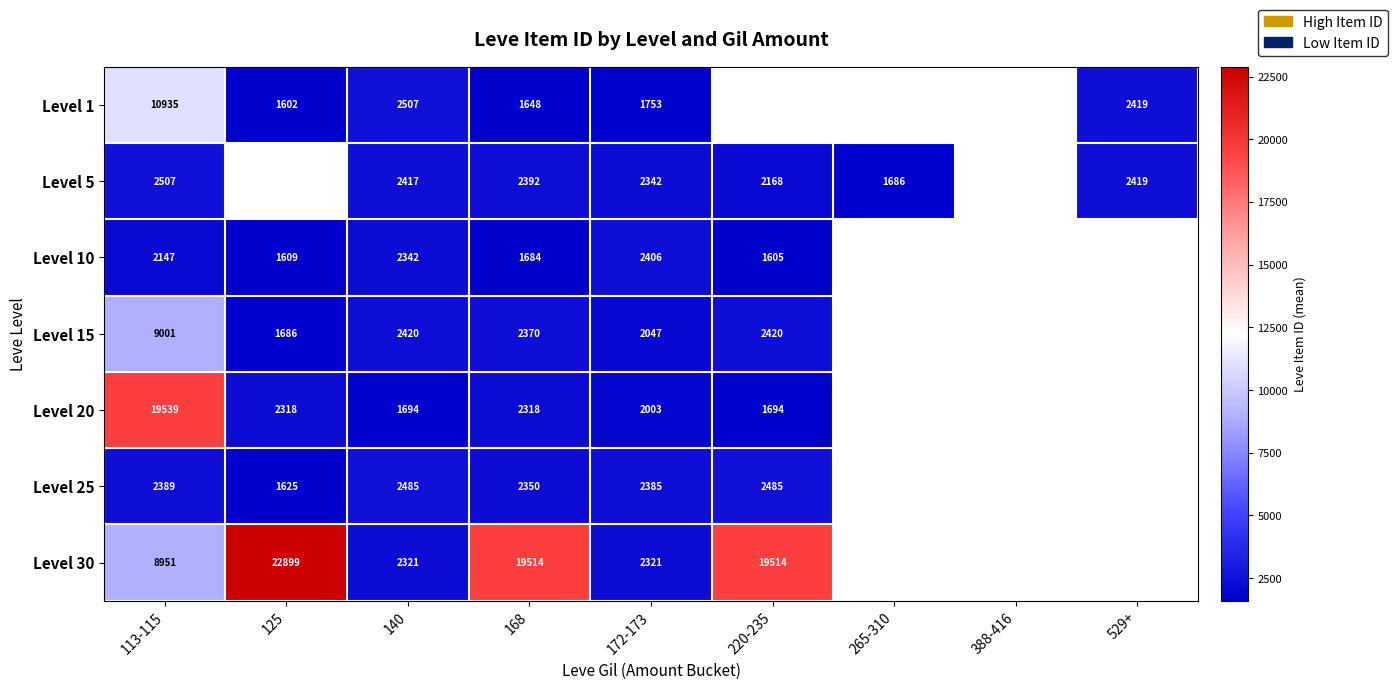

What is the total value across all series at 140?

16186